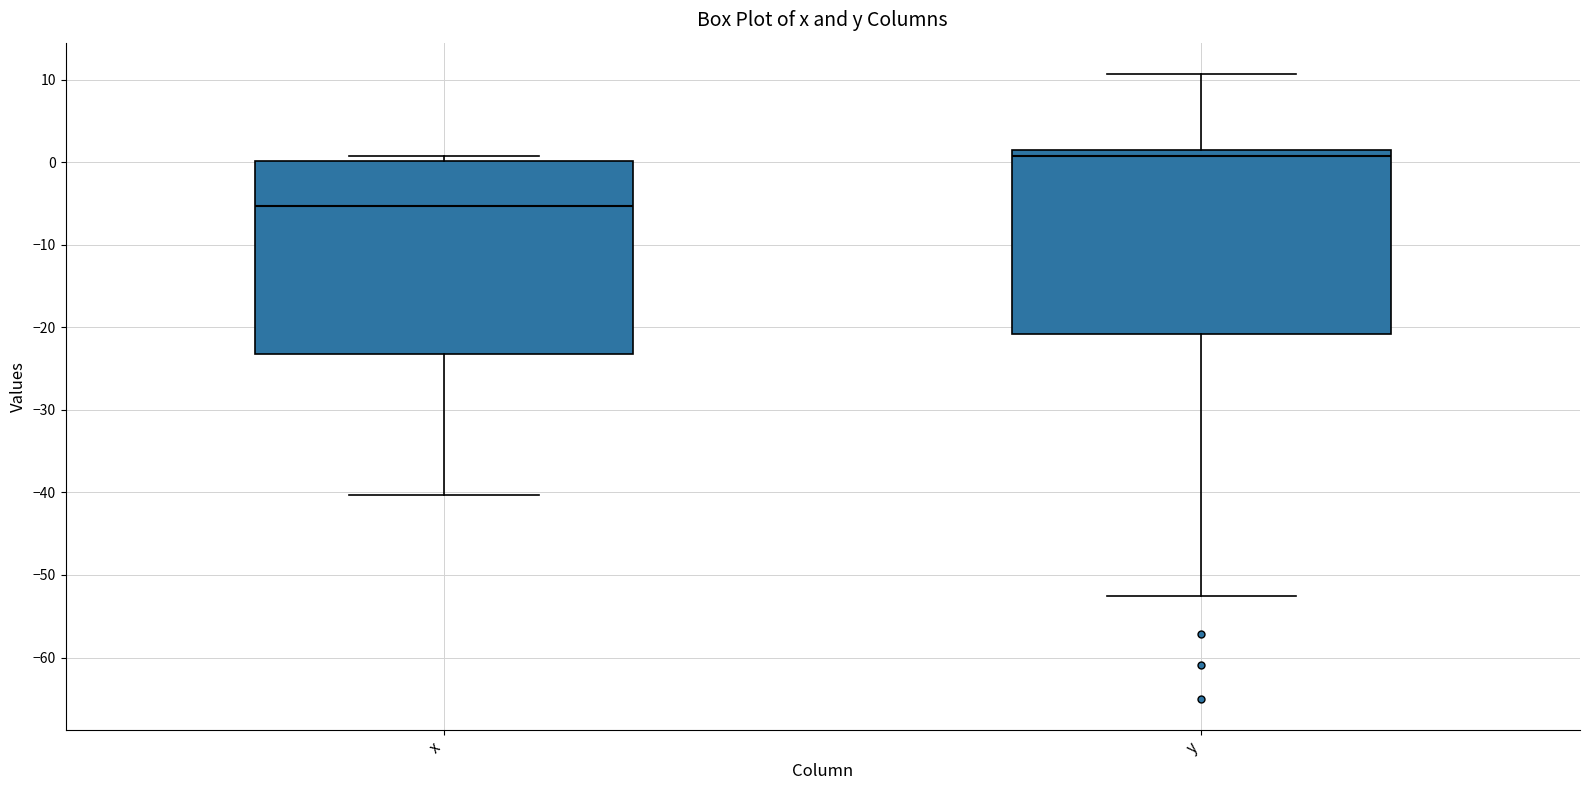

Which box has the highest median line?

y